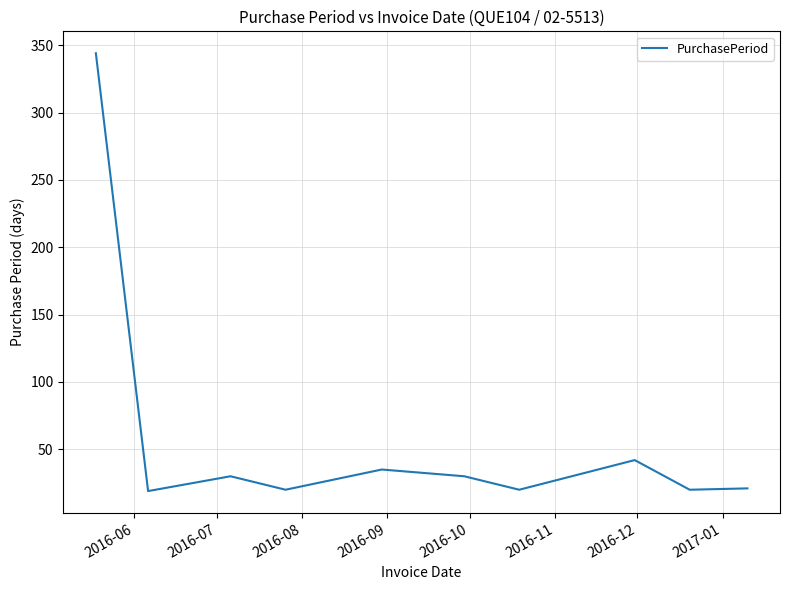

What is the average value?

58